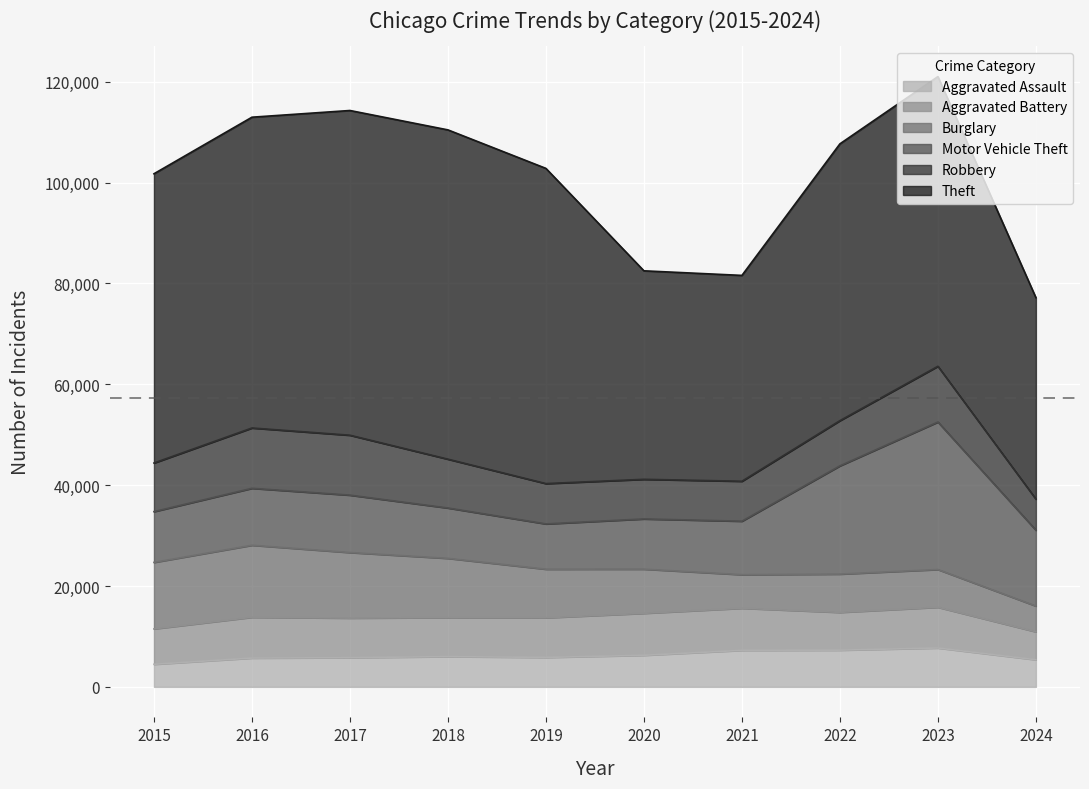

Where is the first local minimum for Theft?

2021